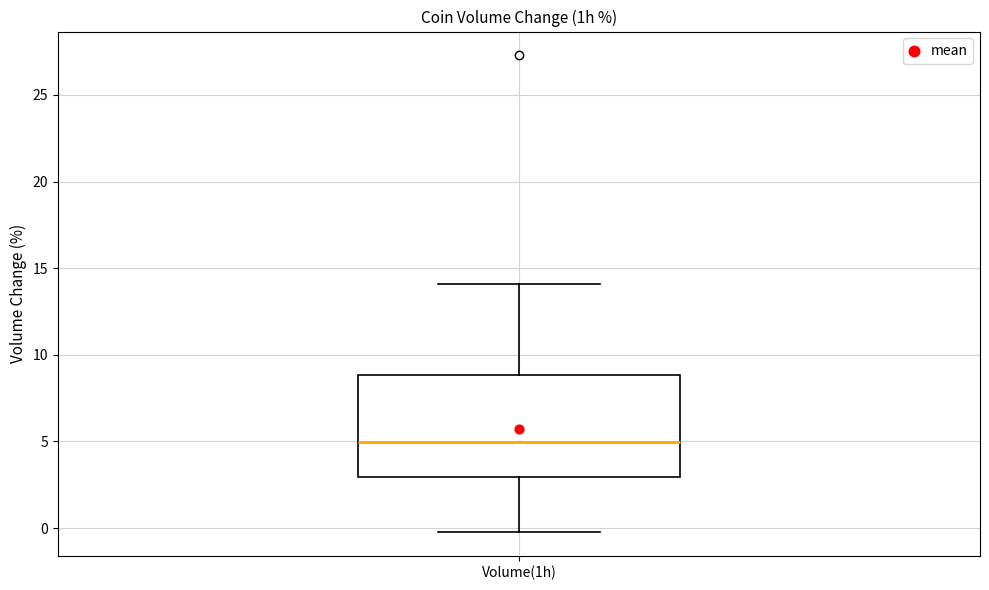

Where does the lower whisker of the box for Volume(1h) end on the y-axis? The values are not printed on the chart, so give them approximately, as read against the axis.

0